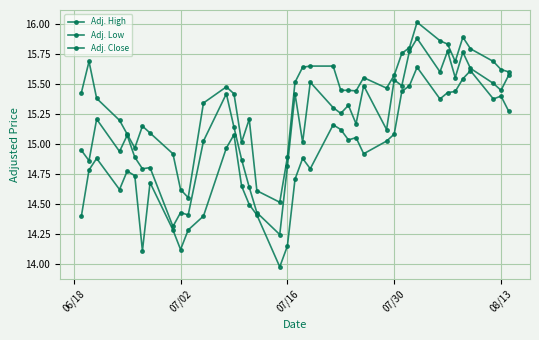

At how many categories does at least one series exceed 15?

33